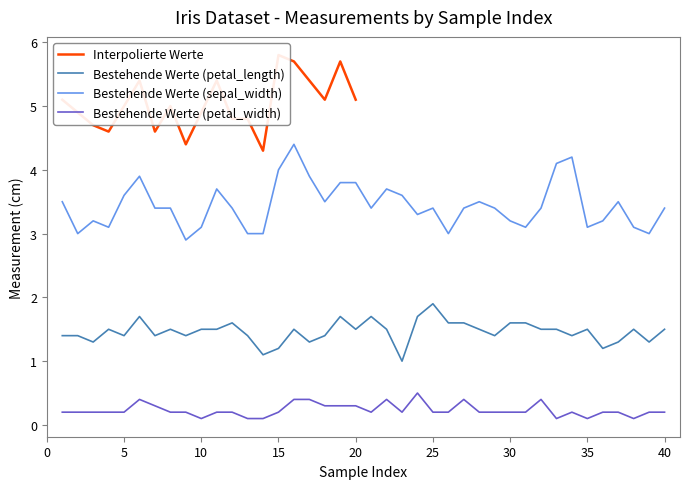

At which category does the chart reach its minimum across all series?

10